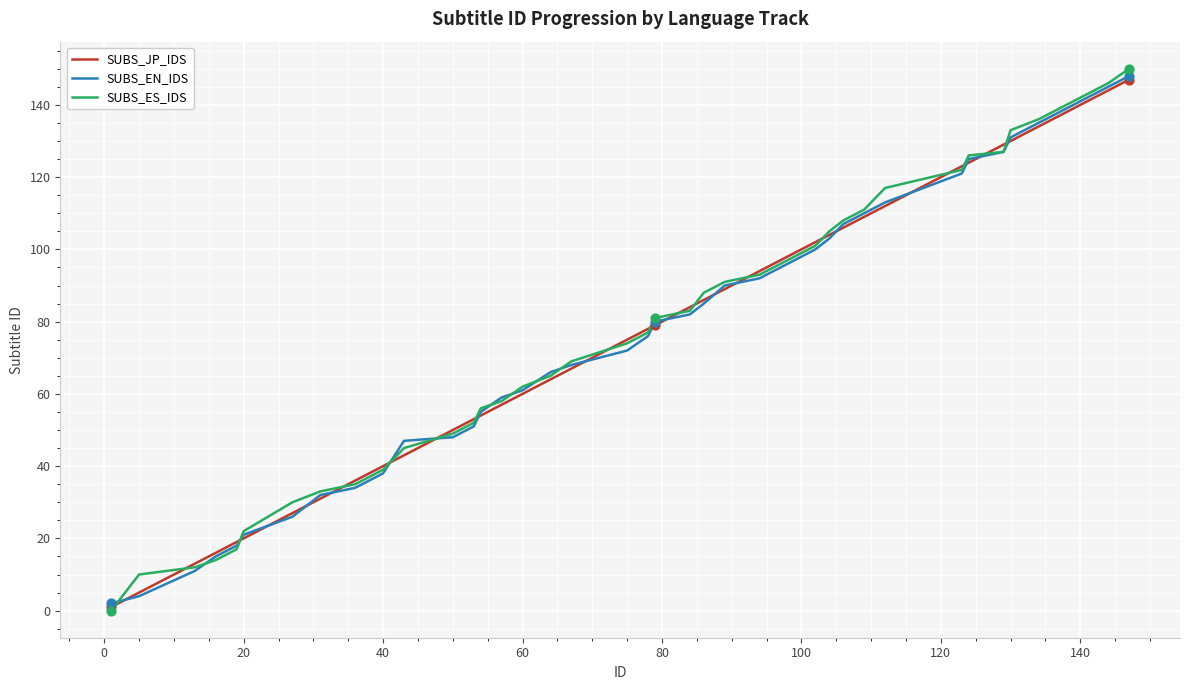

What are all the series names shown in the legend?

SUBS_JP_IDS, SUBS_EN_IDS, SUBS_ES_IDS